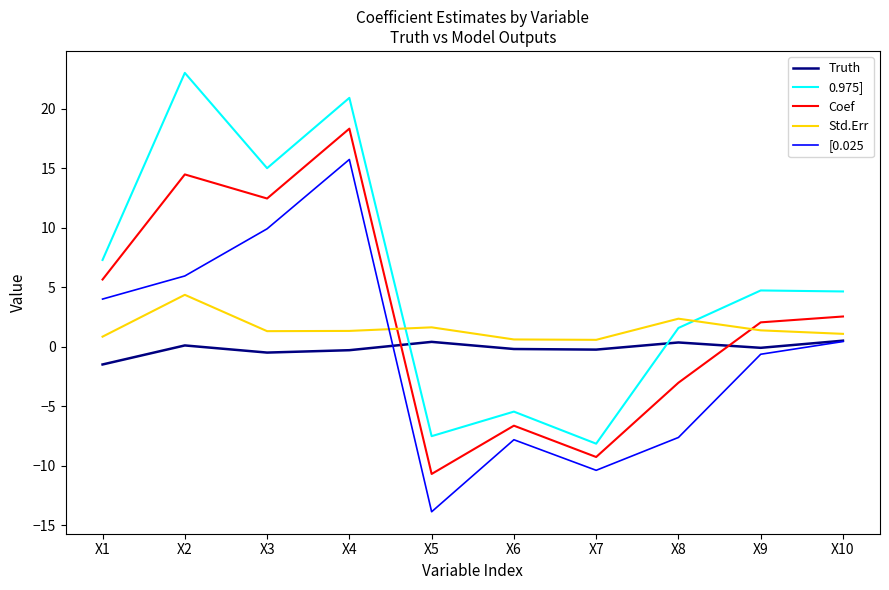

At which category does the chart reach its peak across all series?

X2